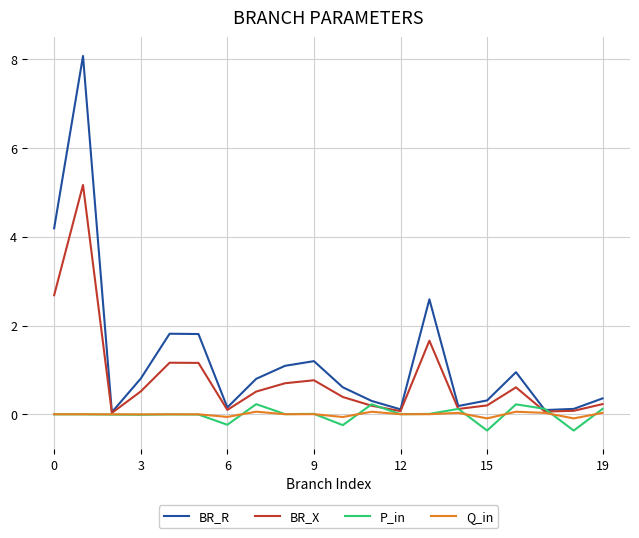

Rank the series by their maximum value, from highest to lowest.

BR_R, BR_X, P_in, Q_in